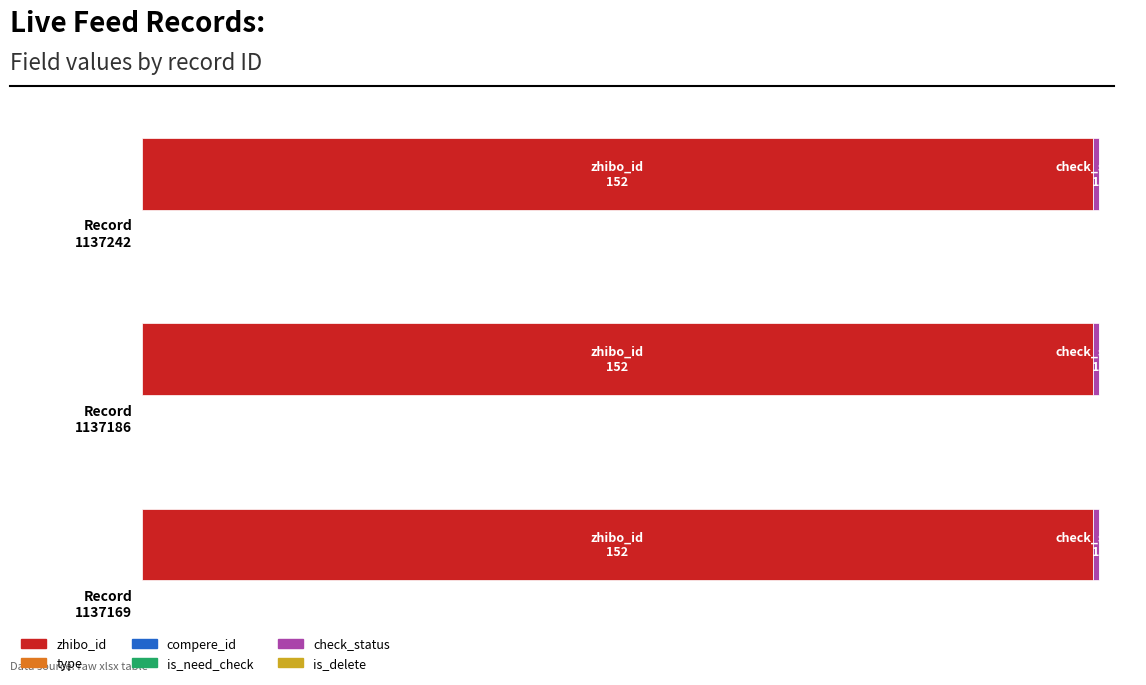

Reading right to left, what are all the values shown in this chart?

zhibo_id: 1137169=152	1137186=152	1137242=152
type: 1137169=0	1137186=0	1137242=0
compere_id: 1137169=0	1137186=0	1137242=0
is_need_check: 1137169=0	1137186=0	1137242=0
check_status: 1137169=1	1137186=1	1137242=1
is_delete: 1137169=0	1137186=0	1137242=0